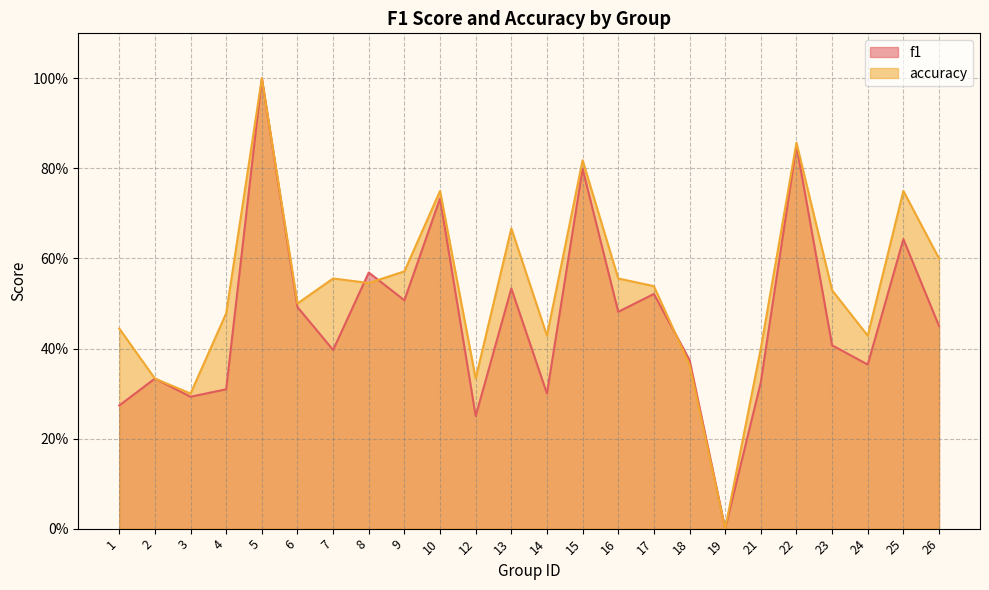

How many data points in accuracy are above 0?

23